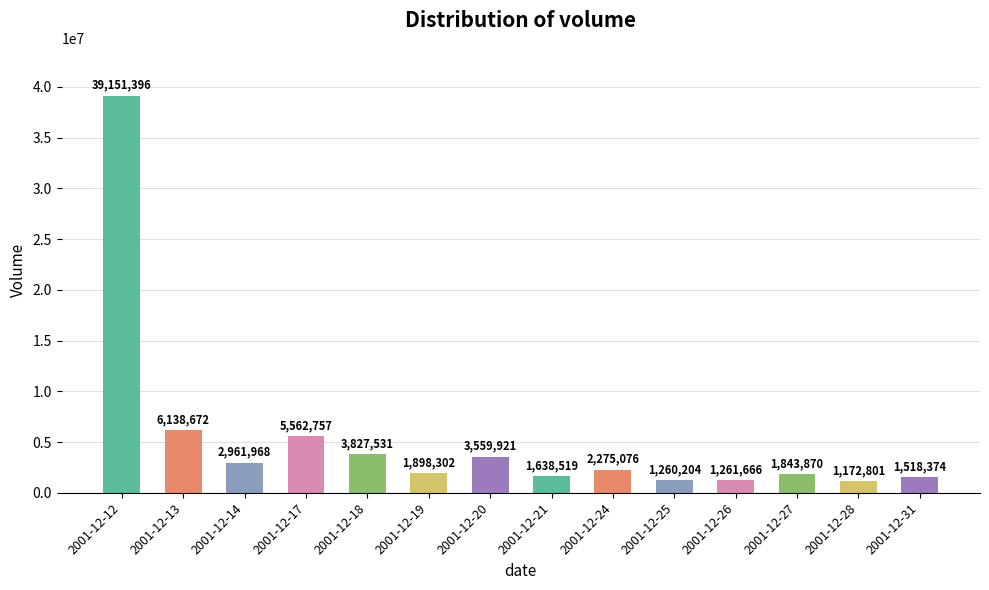

What is the maximum value shown in the chart?

39151396